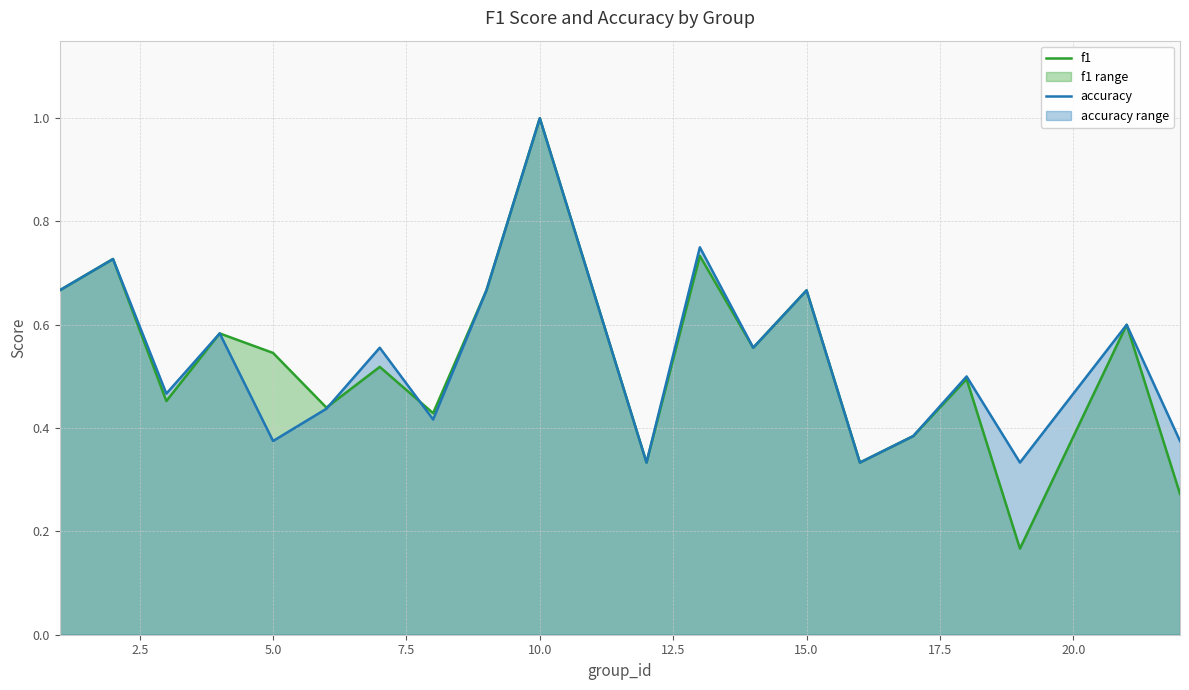

What is the maximum value shown in the chart?

1.0